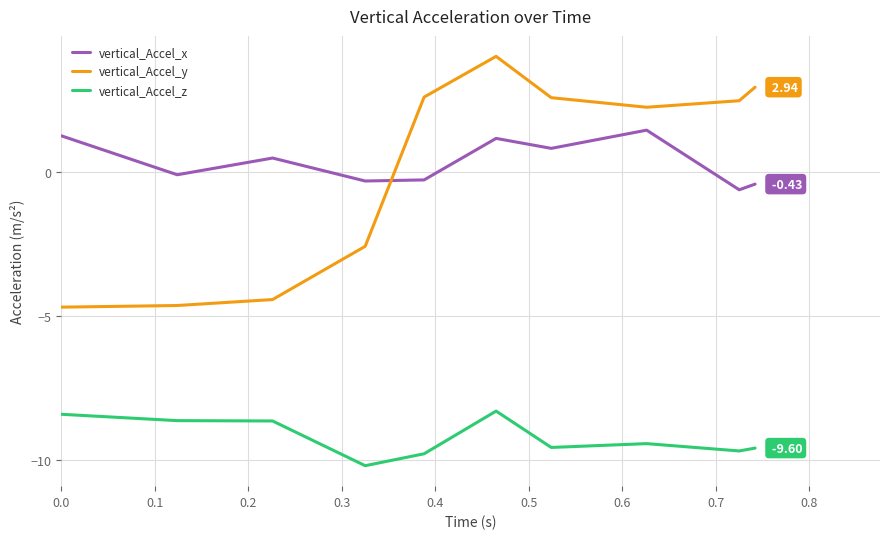

Count the vertical_Accel_z values in the range -9 to -8.

4